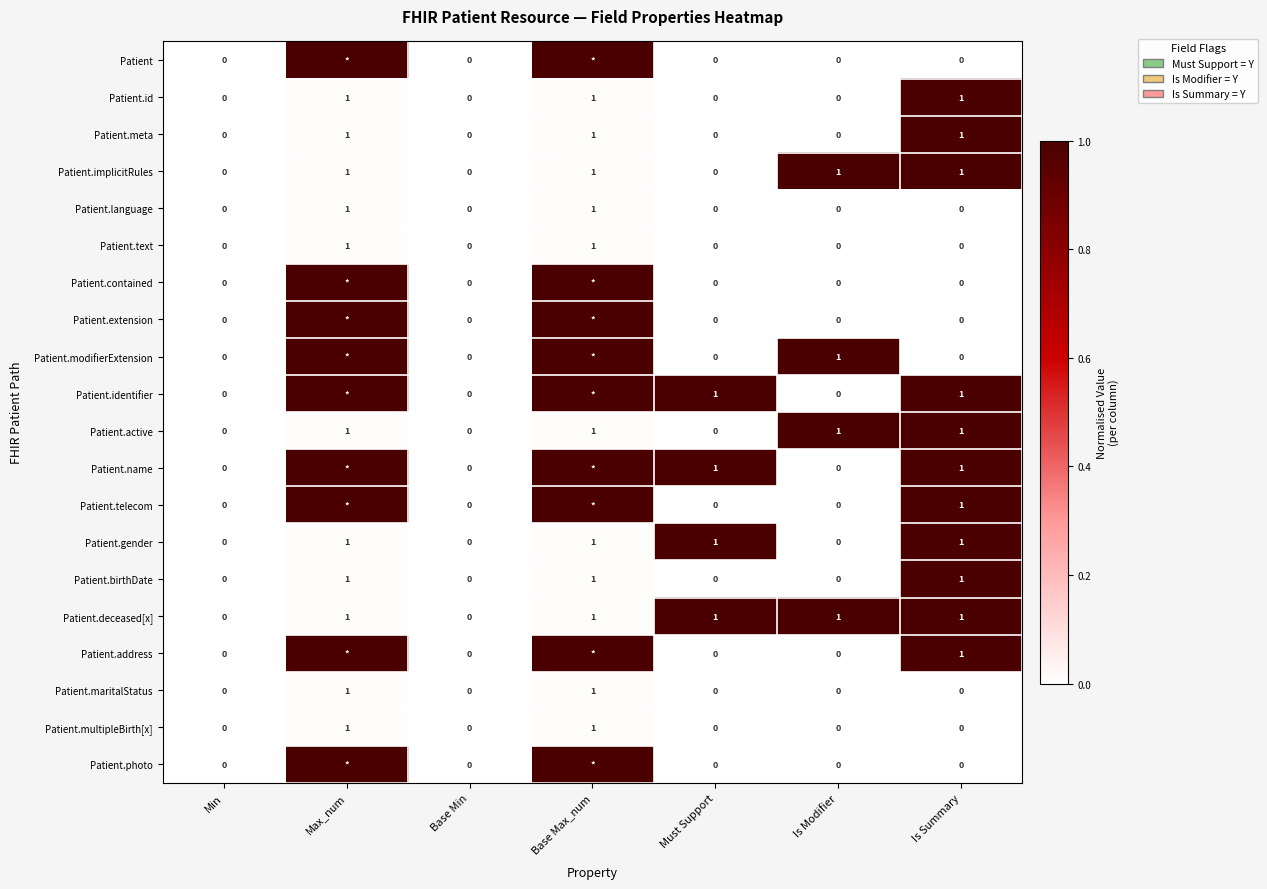

What is the total value across all series at Is Summary?

11